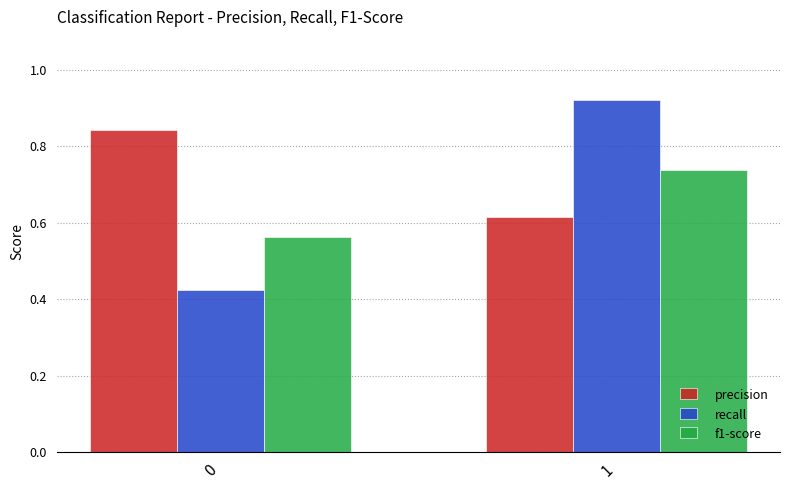

Which series has the largest range (max minus min)?

recall